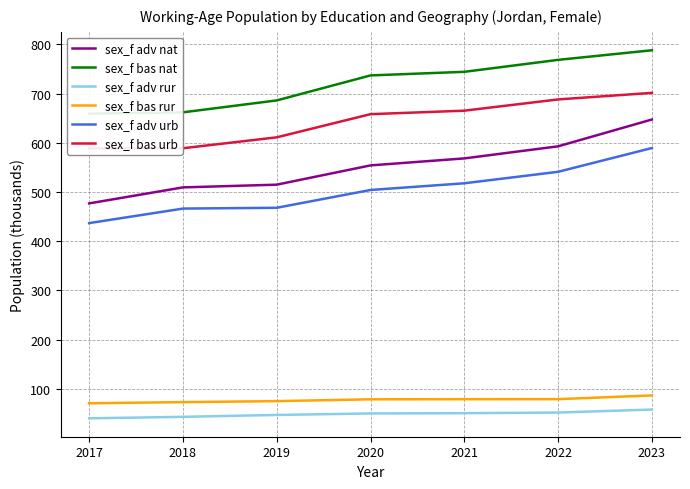

What is the average value of the sex_f adv rur series?

48.6